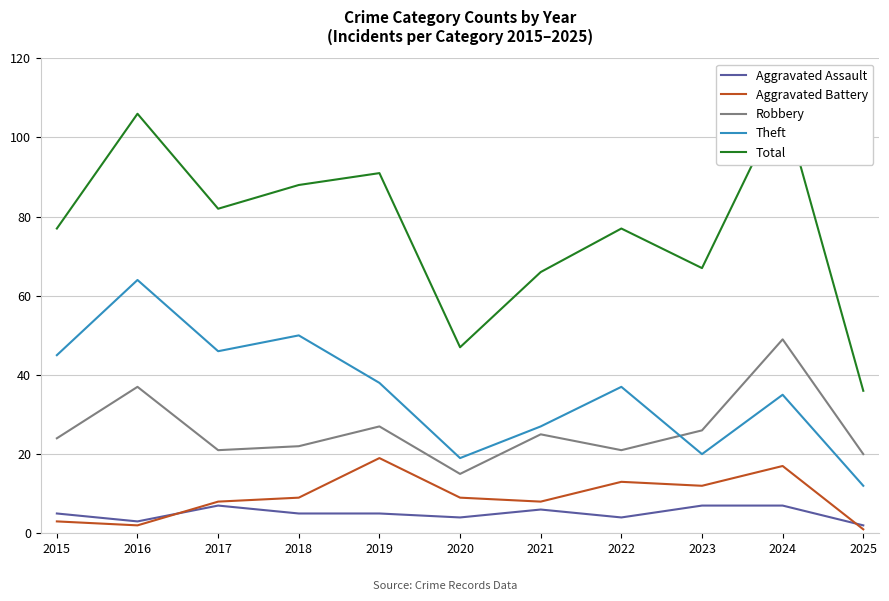

At how many categories does at least one series exceed 81?

5